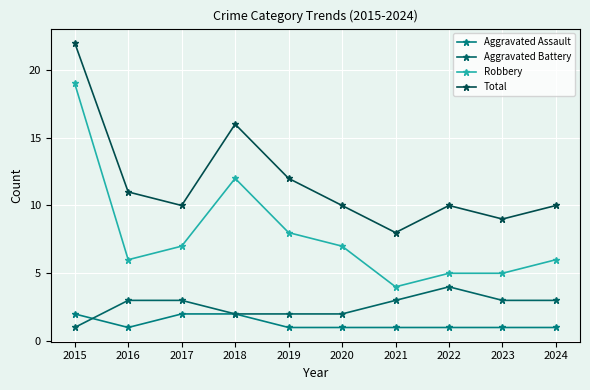

Reading left to right, list all the values displayed in this chart.

Aggravated Assault: 2015=2	2016=1	2017=2	2018=2	2019=1	2020=1	2021=1	2022=1	2023=1	2024=1
Aggravated Battery: 2015=1	2016=3	2017=3	2018=2	2019=2	2020=2	2021=3	2022=4	2023=3	2024=3
Robbery: 2015=19	2016=6	2017=7	2018=12	2019=8	2020=7	2021=4	2022=5	2023=5	2024=6
Total: 2015=22	2016=11	2017=10	2018=16	2019=12	2020=10	2021=8	2022=10	2023=9	2024=10